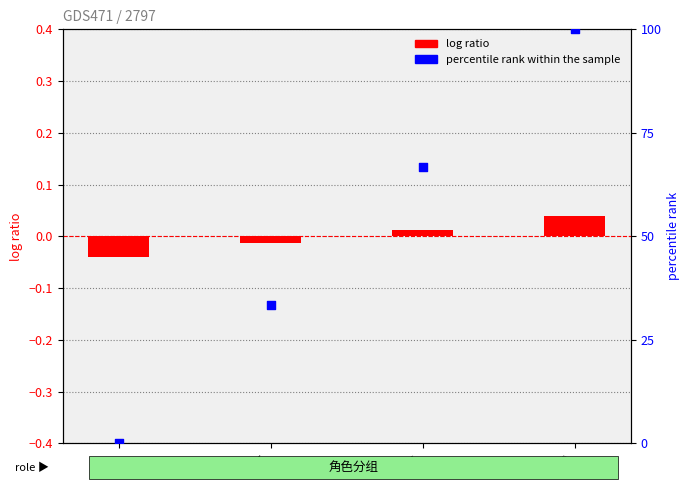

What are all the series names shown in the legend?

log ratio, percentile rank within the sample